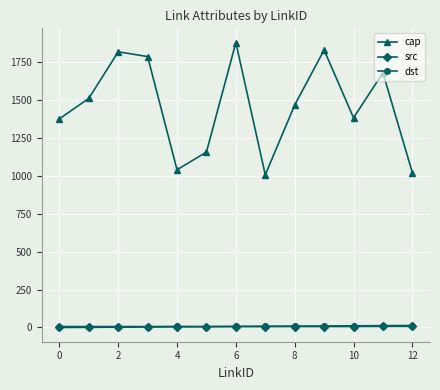

What is the value of the dst point at the 8th from the left?

8